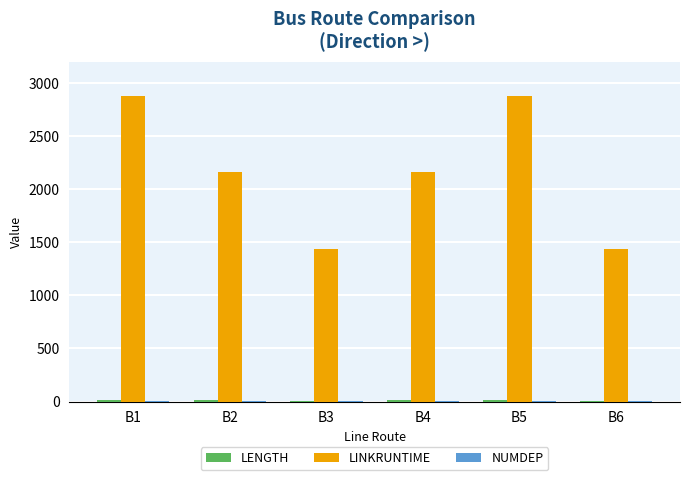

Which series has the largest total across all categories?

LINKRUNTIME